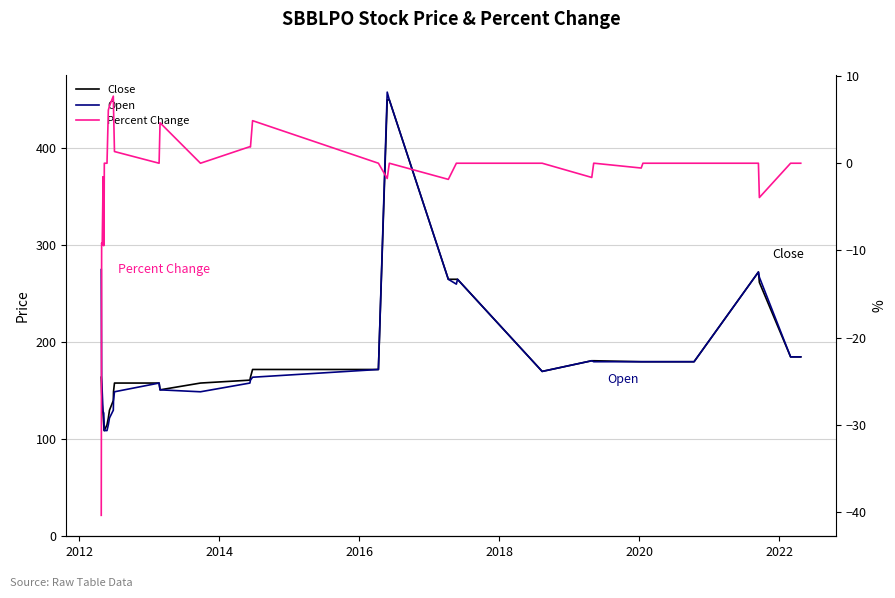

The value of Percent Change at 15 is 2.8. True or false?

False